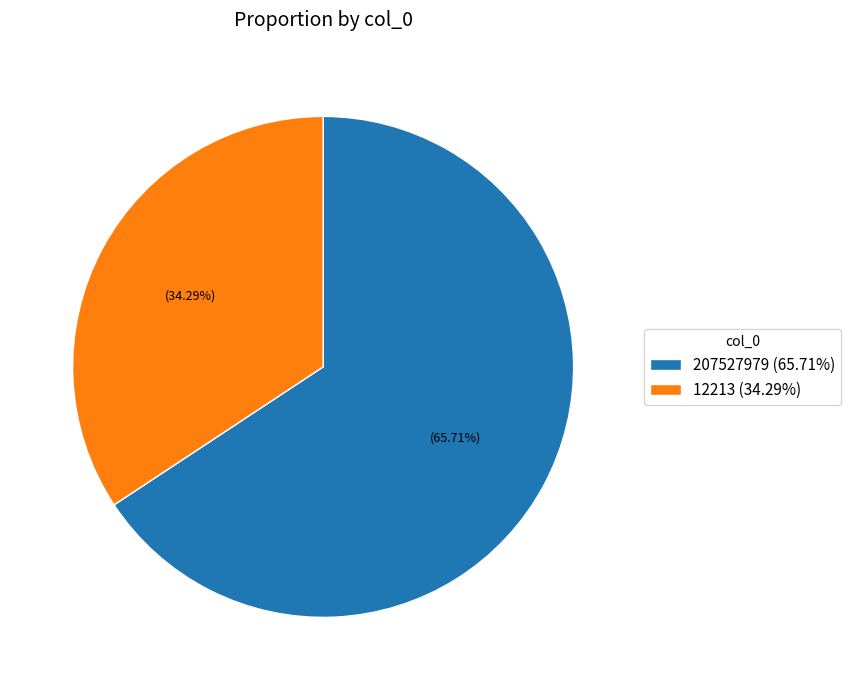

To the nearest percent, what is the difference between the largest and smallest slice percentages?

31%